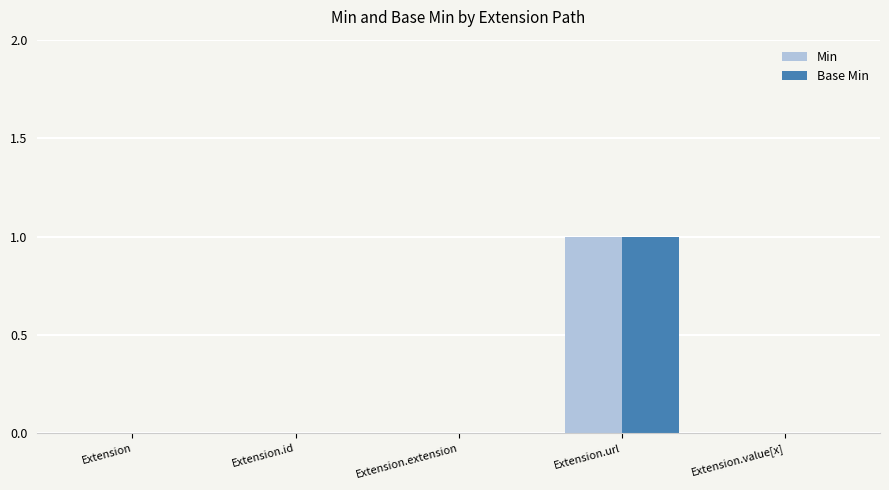

At which category is the sum across all series the highest?

Extension.url